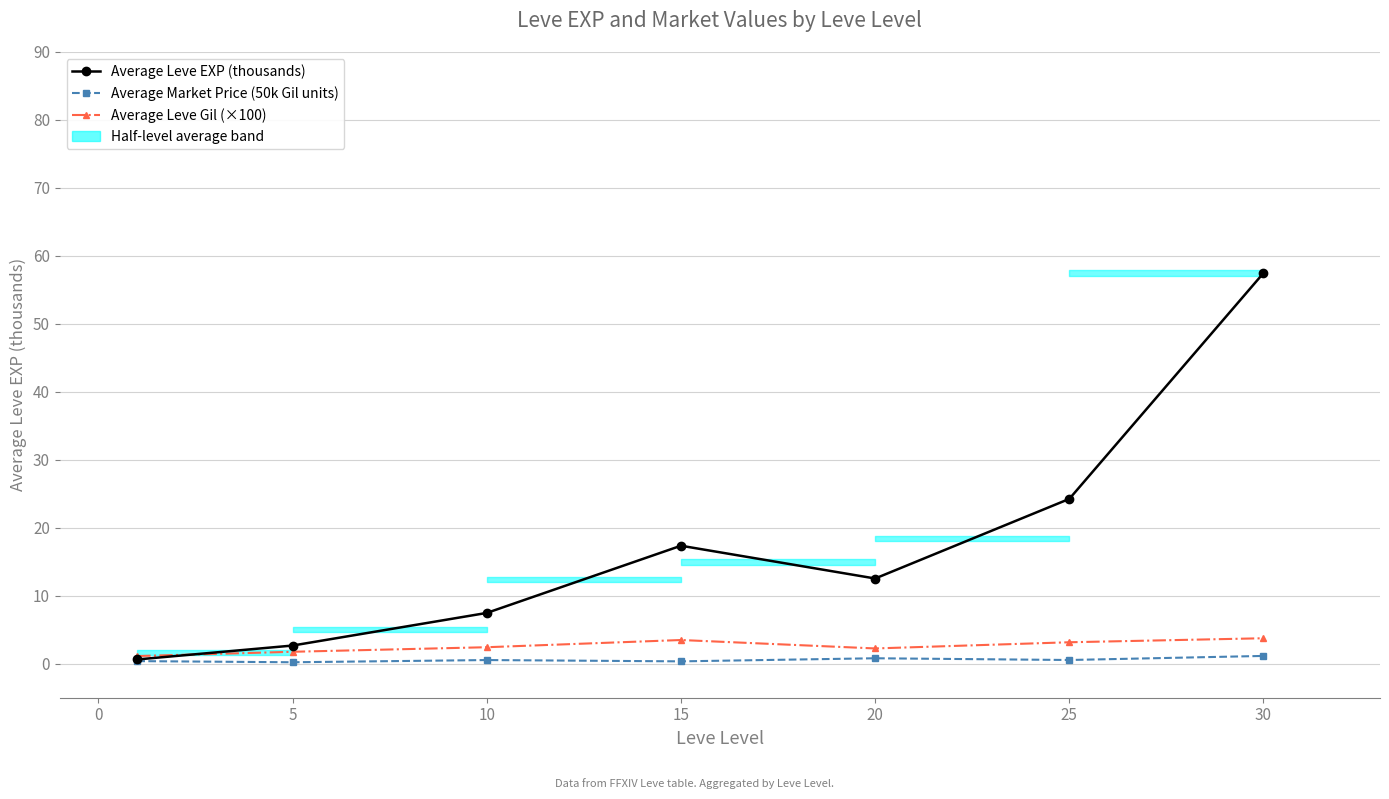

Count the number of data series in this chart.

3